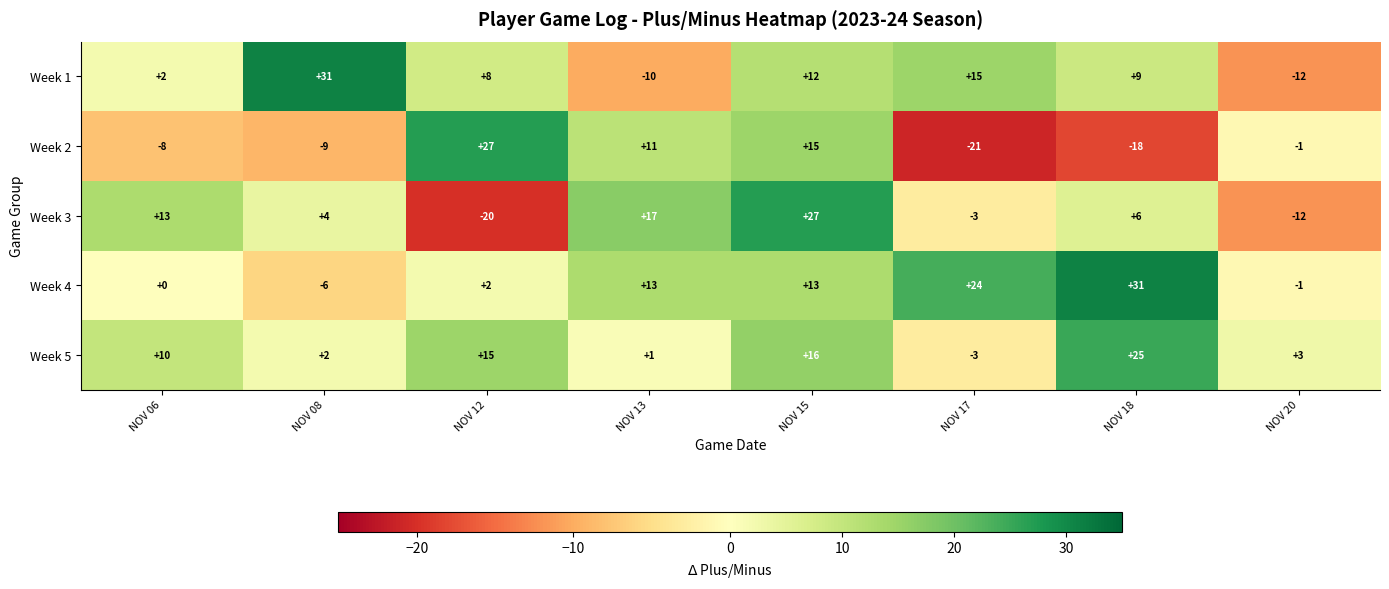

How many values in Week 3 are below zero?

3